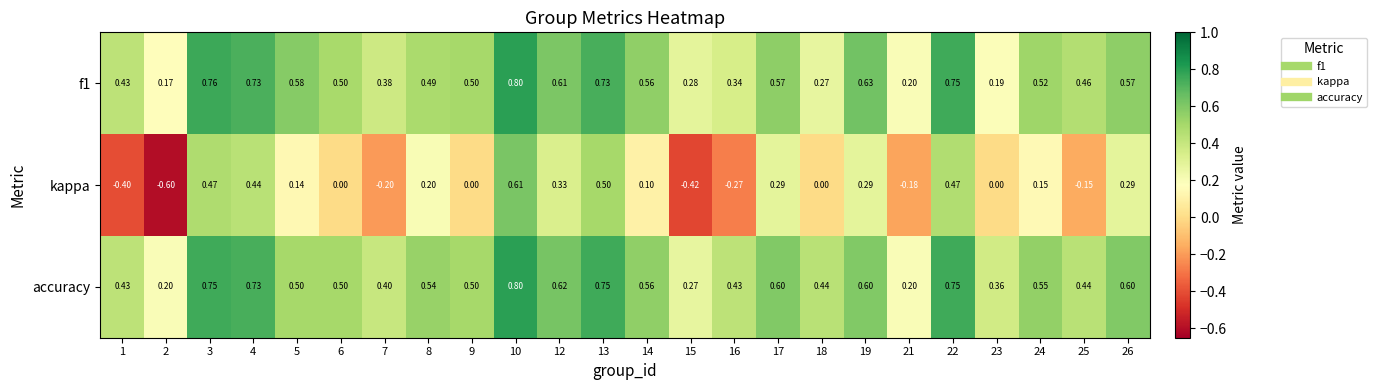

Which series changed the most between 2 and 17?

kappa